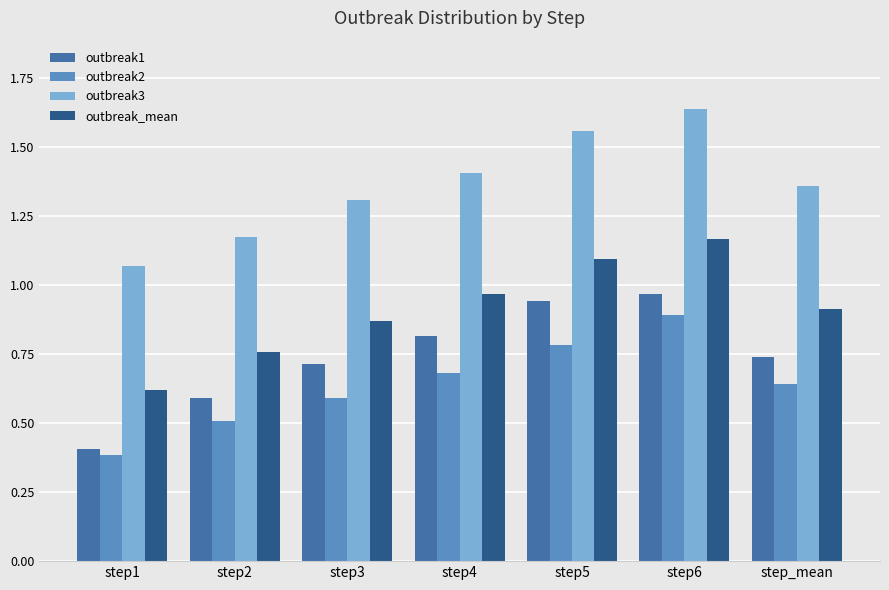

What is the difference between the second highest and second lowest values in the outbreak3 series?

0.4